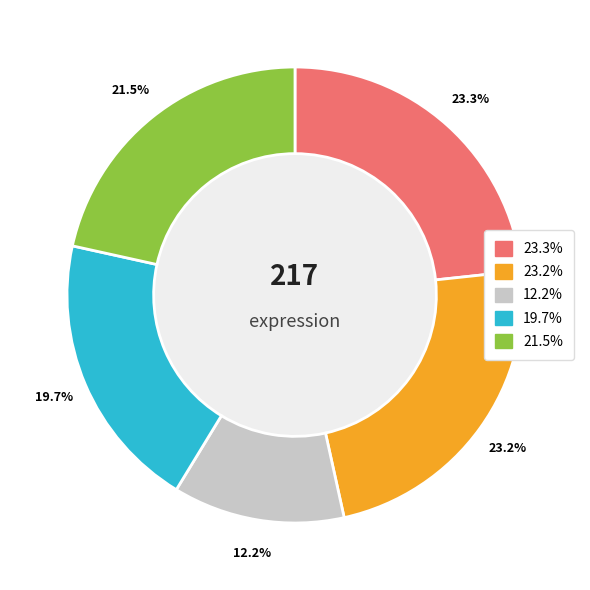

Does any single category account for the majority?

No